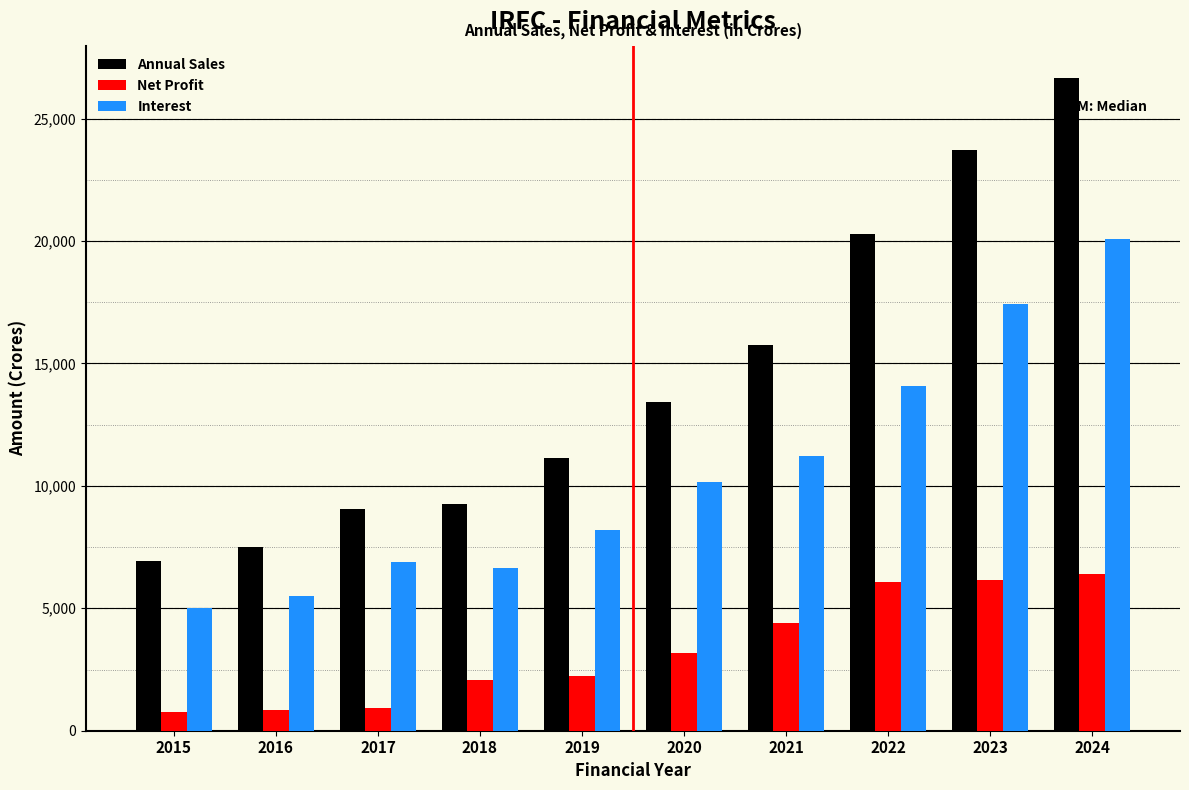

Which series has the widest spread of values?

Annual Sales